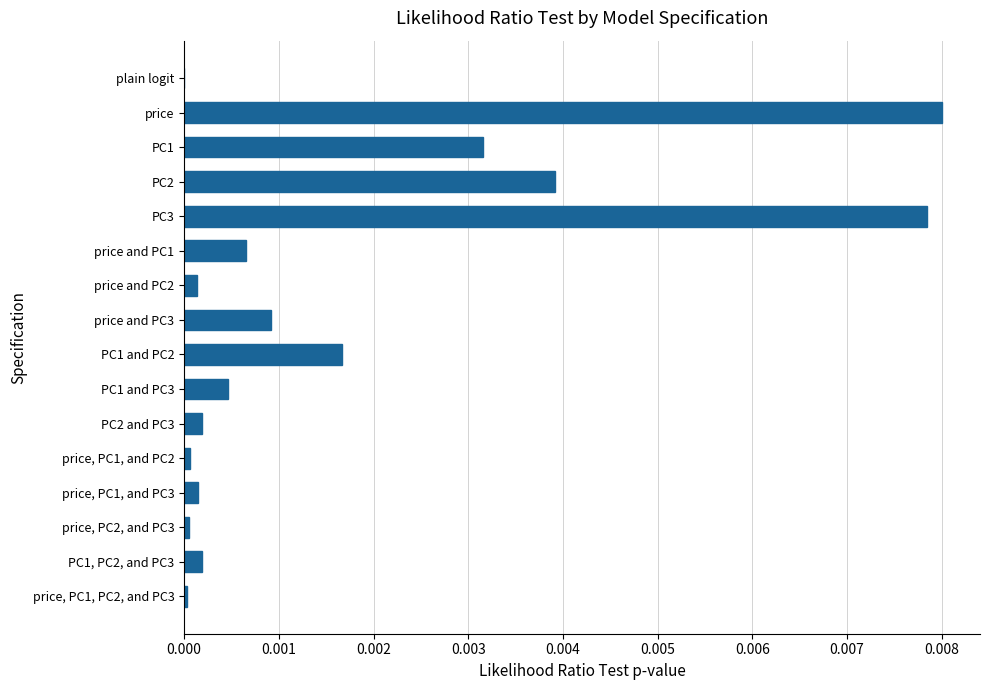

True or false: the data shows 0.0 at price, PC2, and PC3.

True